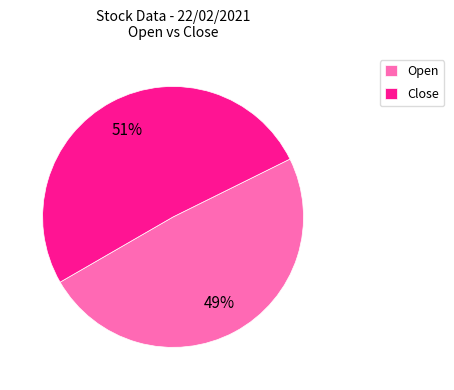

What is the smallest slice in the pie chart?

Open